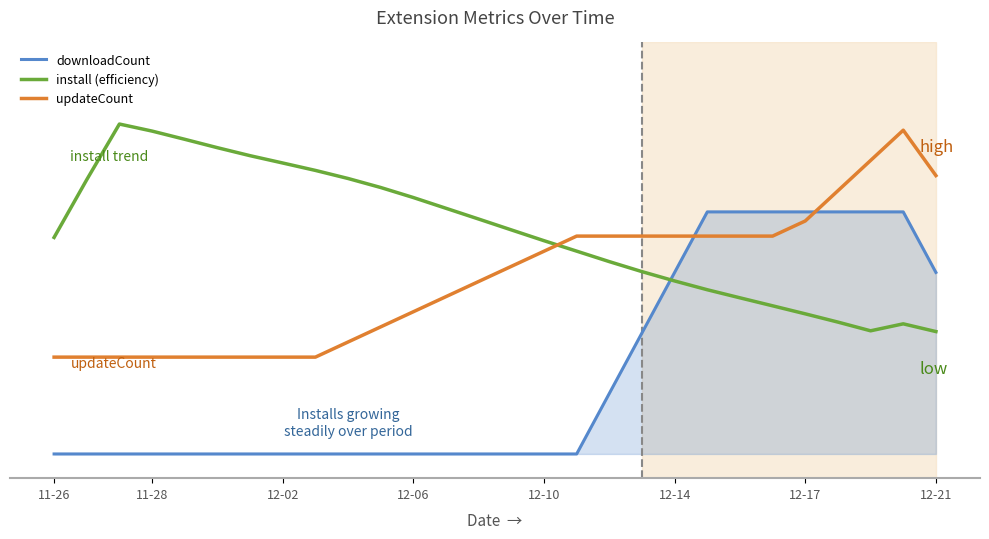

What is the minimum value shown in the chart?

-0.3